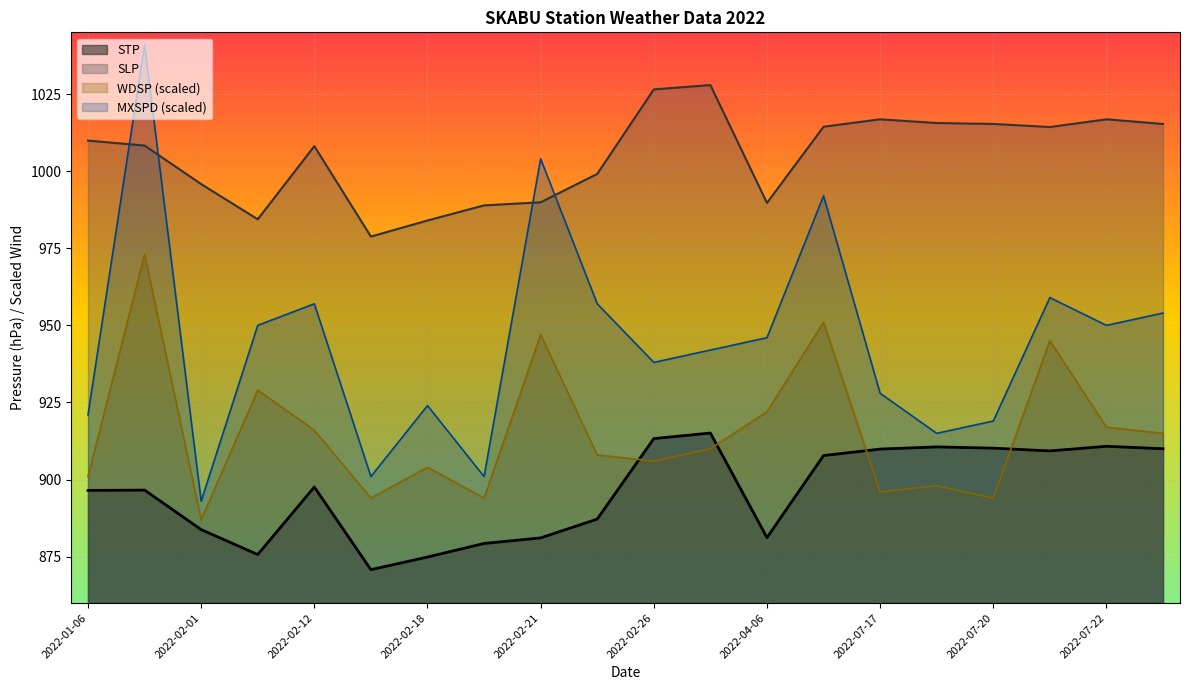

What is the sum of the WDSP values at 2022-07-19 and 2022-07-17?

1794.0